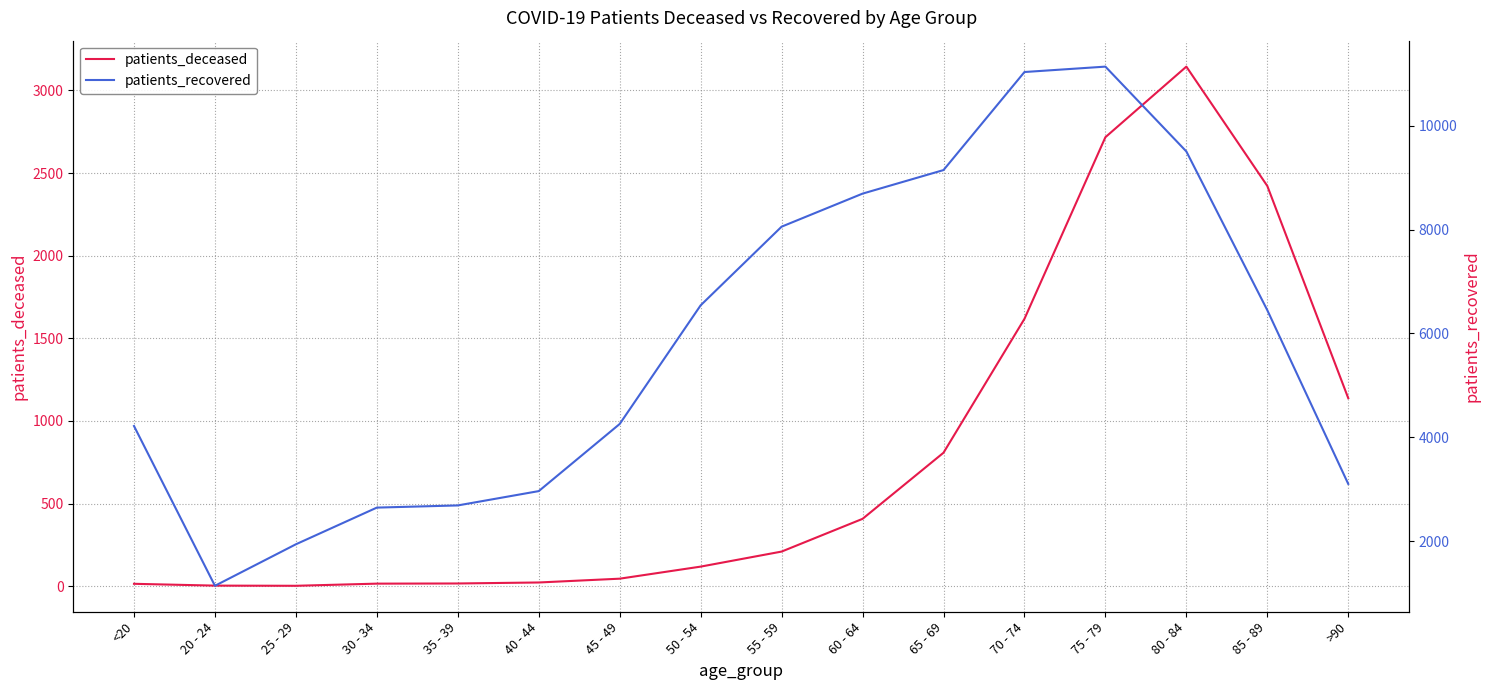

What is the difference between the maximum and minimum values in the patients_deceased series?

3141